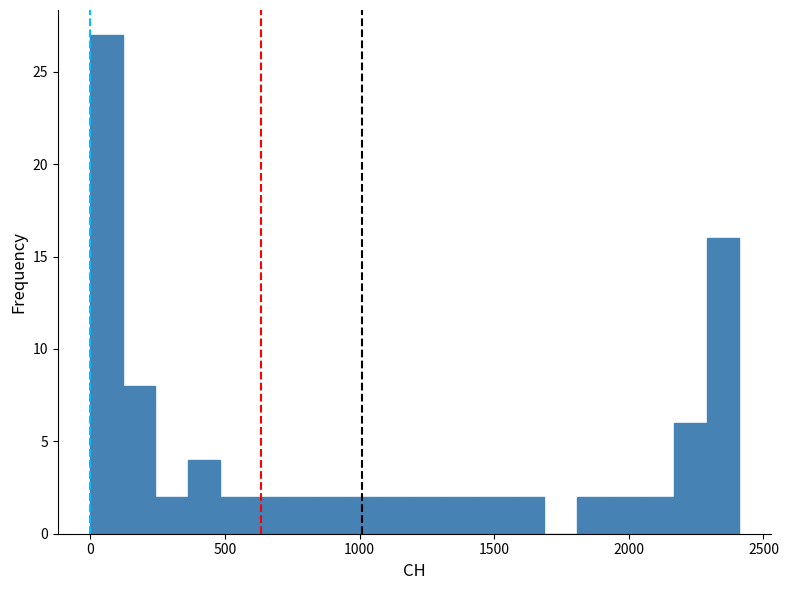

Around what value on the x-axis is the tallest bar? Give the approximate position of its centre, as read against the axis.

50